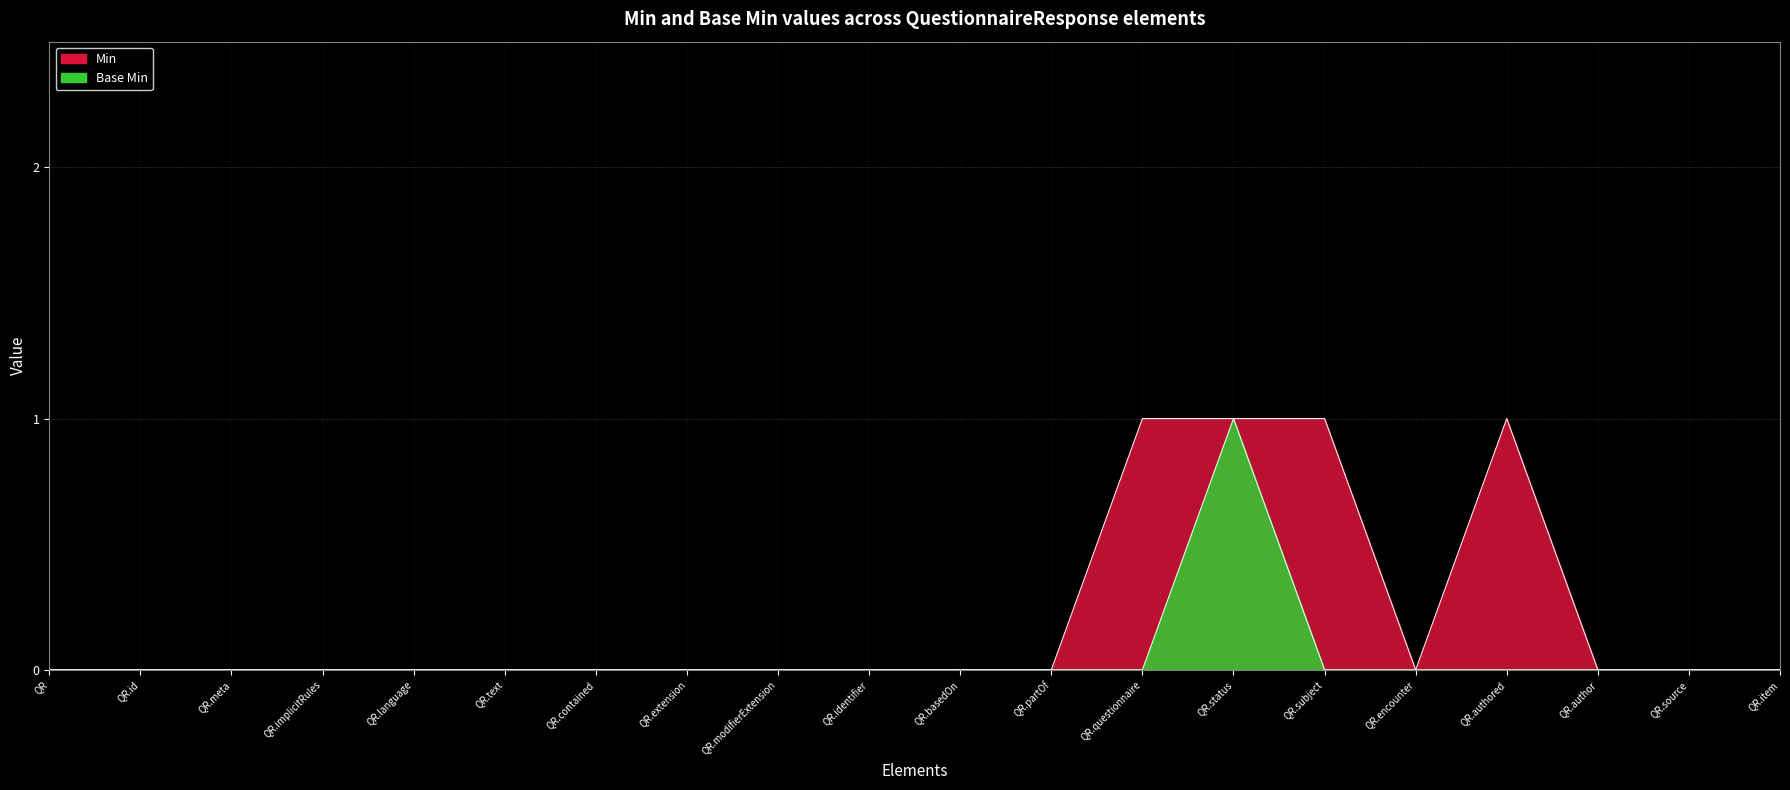

Rank the series by their maximum value, from lowest to highest.

Min, Base Min